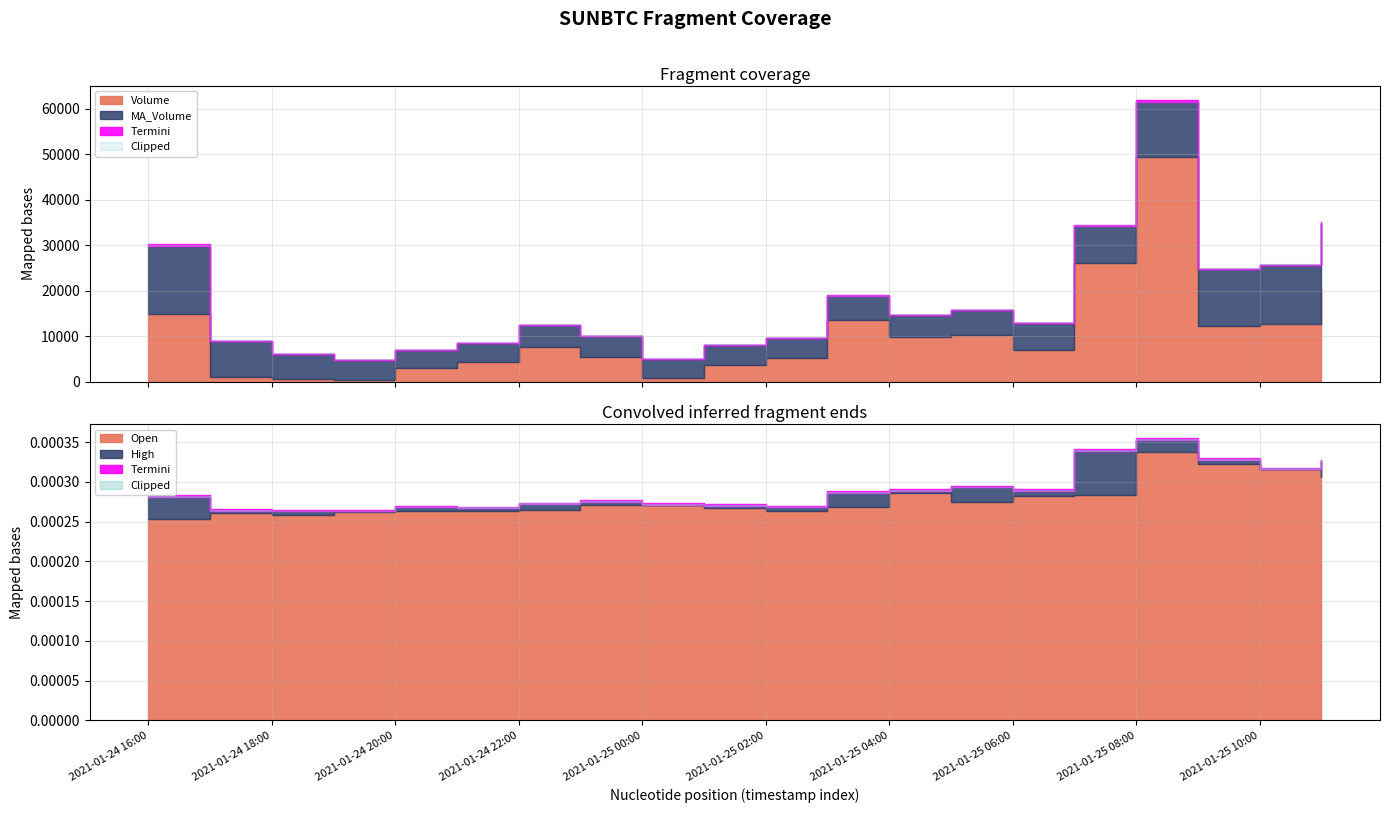

List the series in order of their peak value, highest first.

Volume, MA_Volume, High, Open